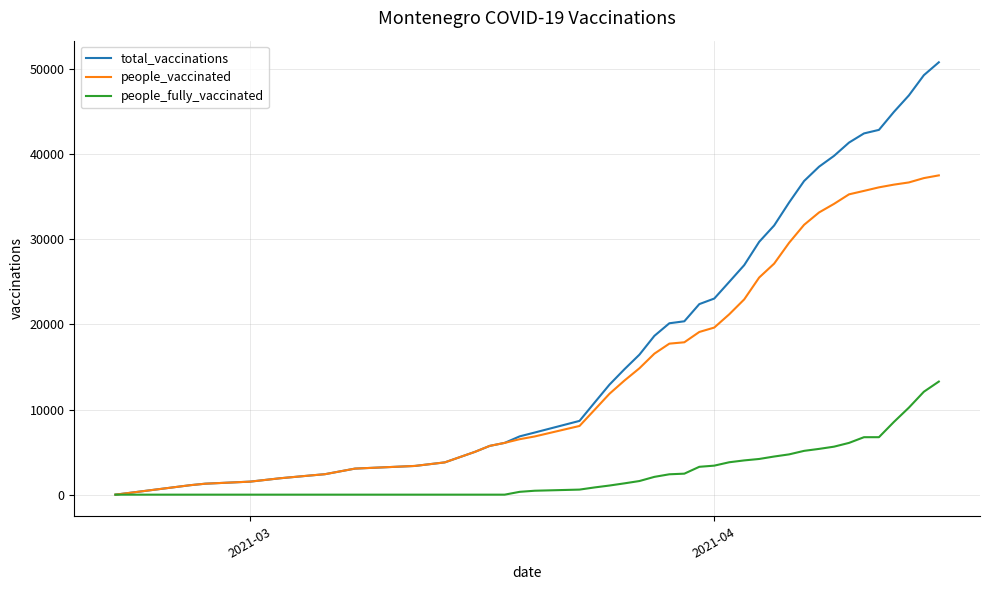

How many series are shown in this chart?

3